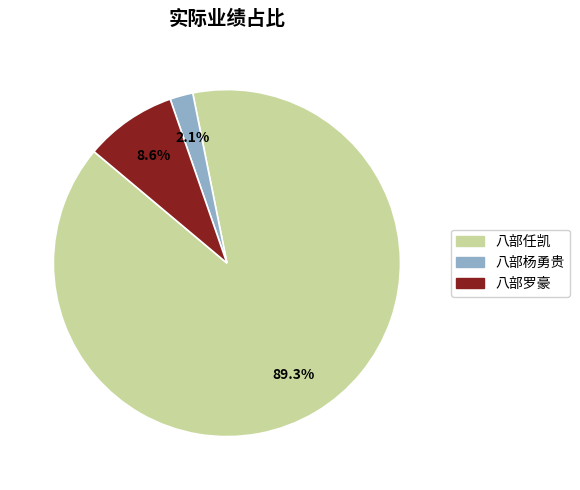

To the nearest percent, what percentage of the pie is 八部任凯?

89%